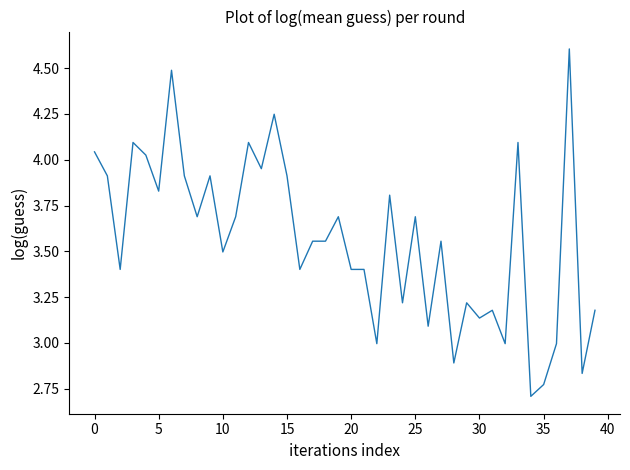

What is the greatest value displayed?

4.6